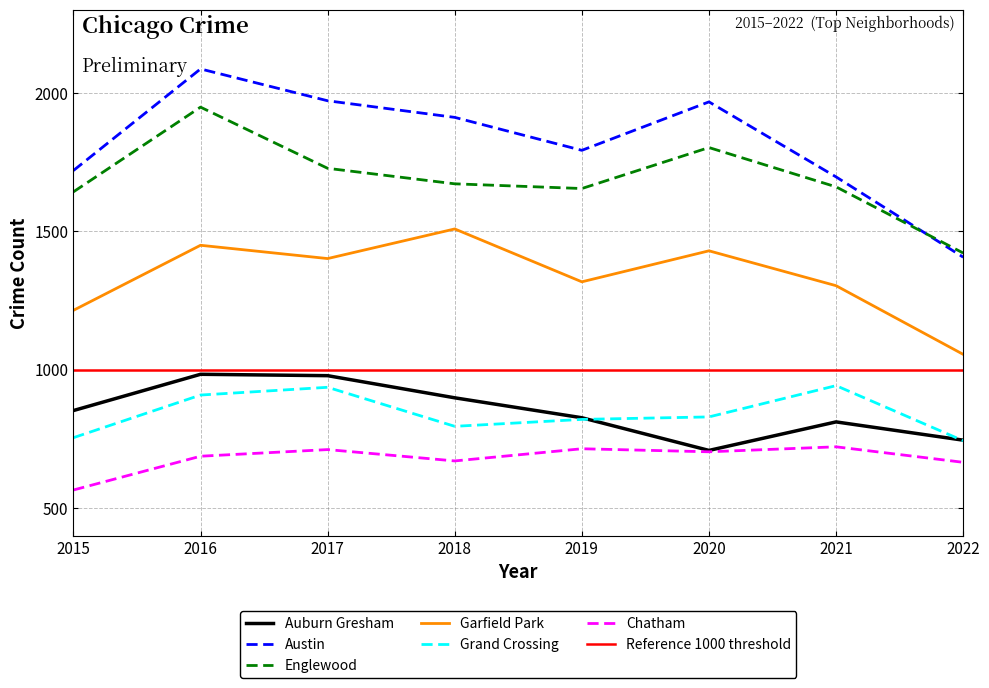

Which has a higher value, 2020 or 2022?

2022